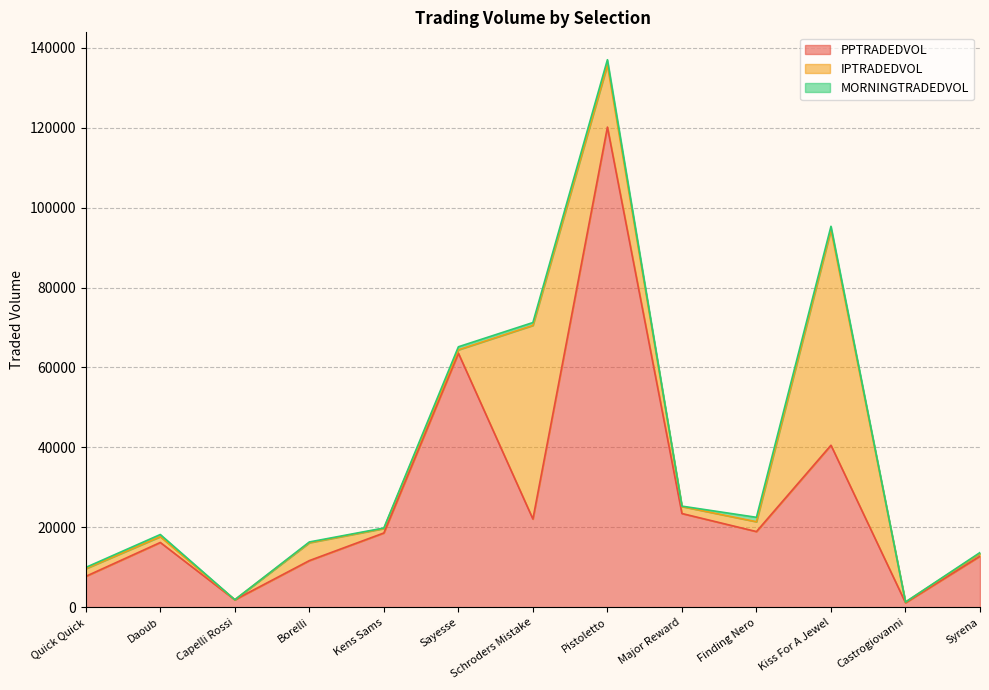

Where does the PPTRADEDVOL series first go above 18598?

Kens Sams